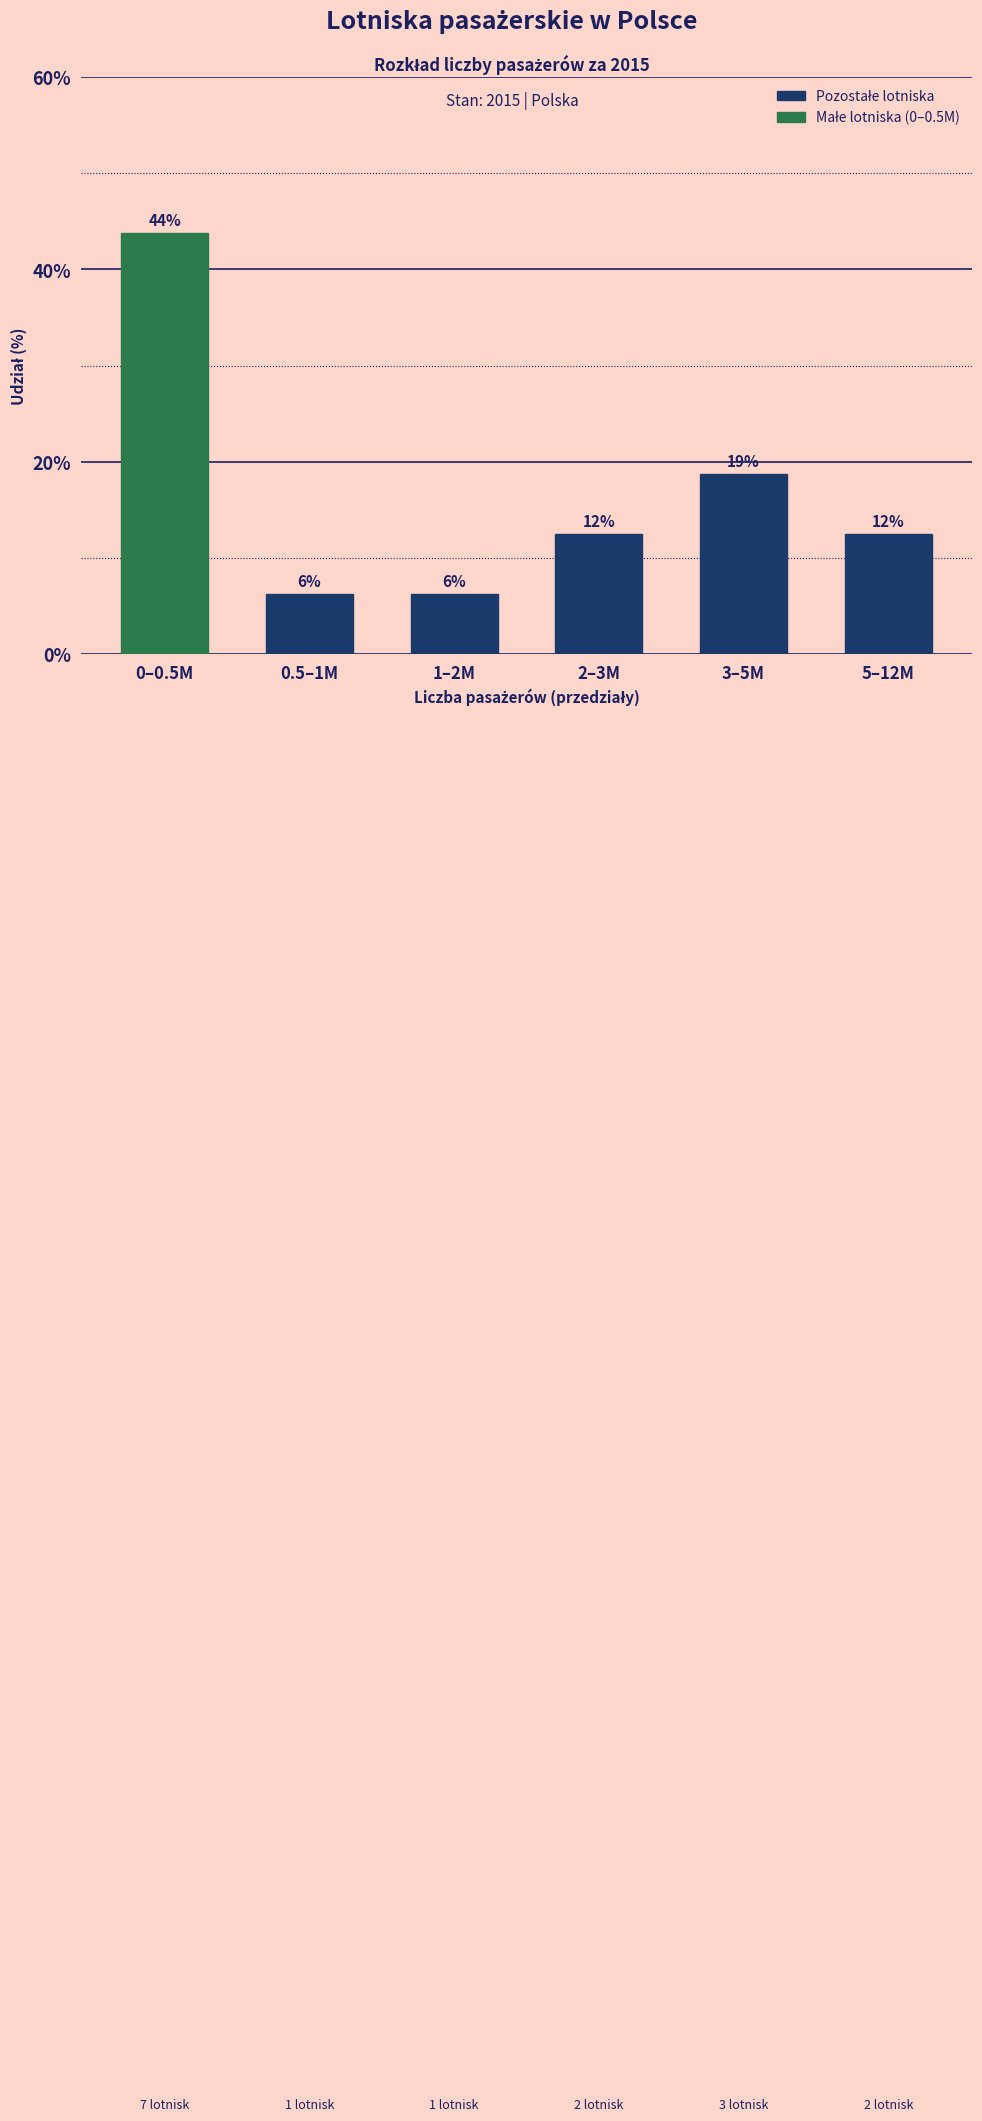

How many bars are there in total?

6